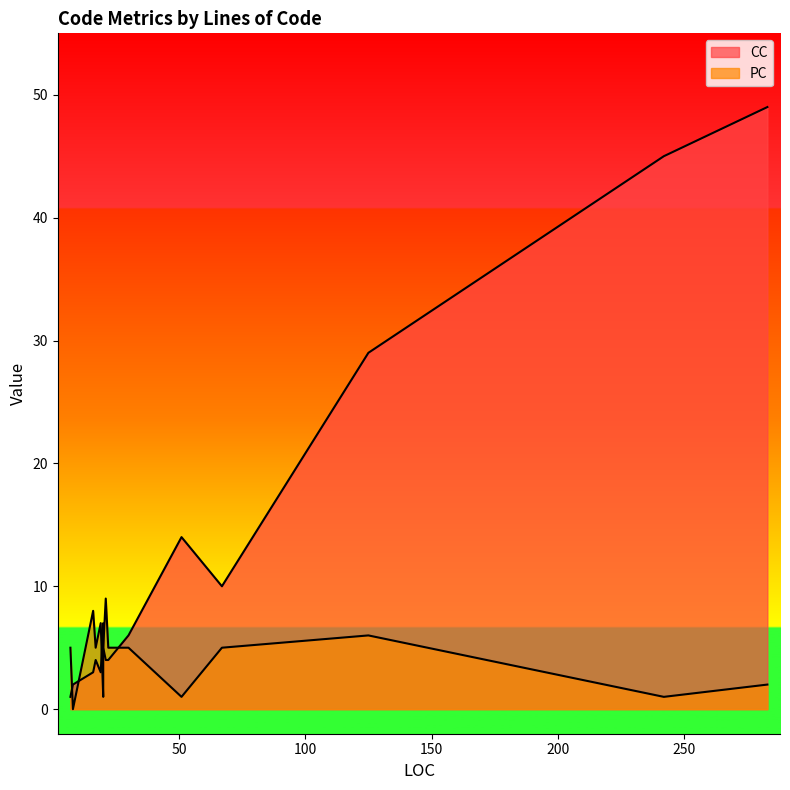

True or false: PC and CC intersect in this chart.

True